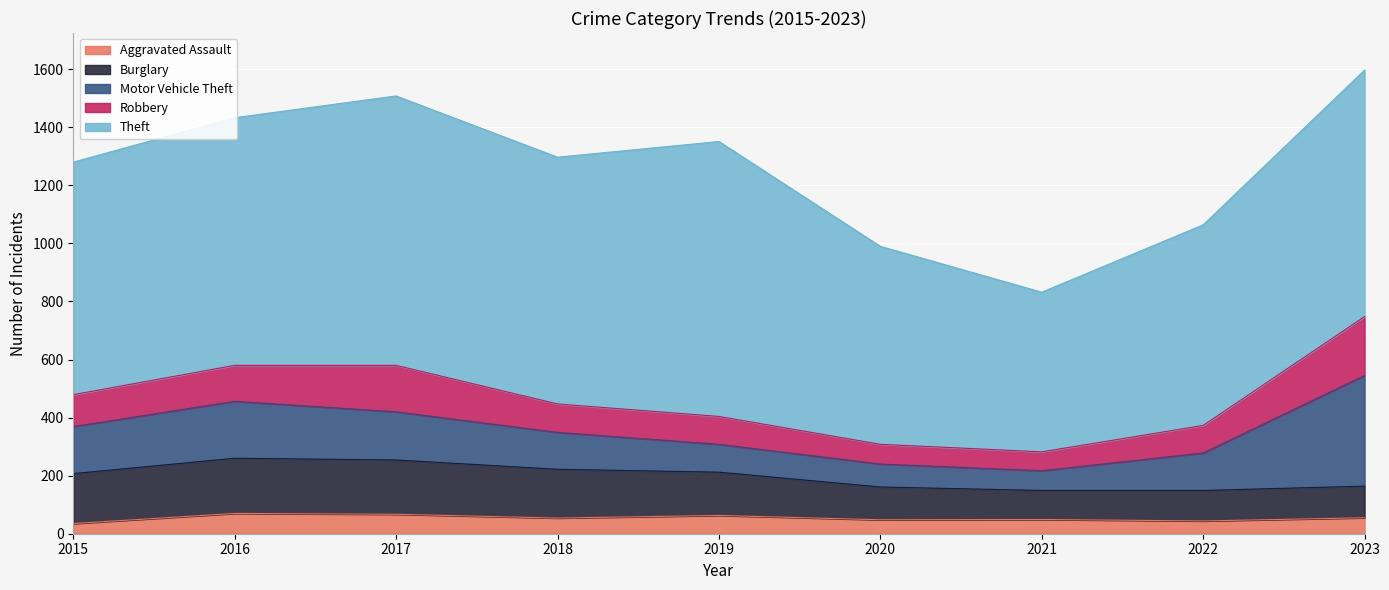

The value of Robbery at 2020 is 107. True or false?

False